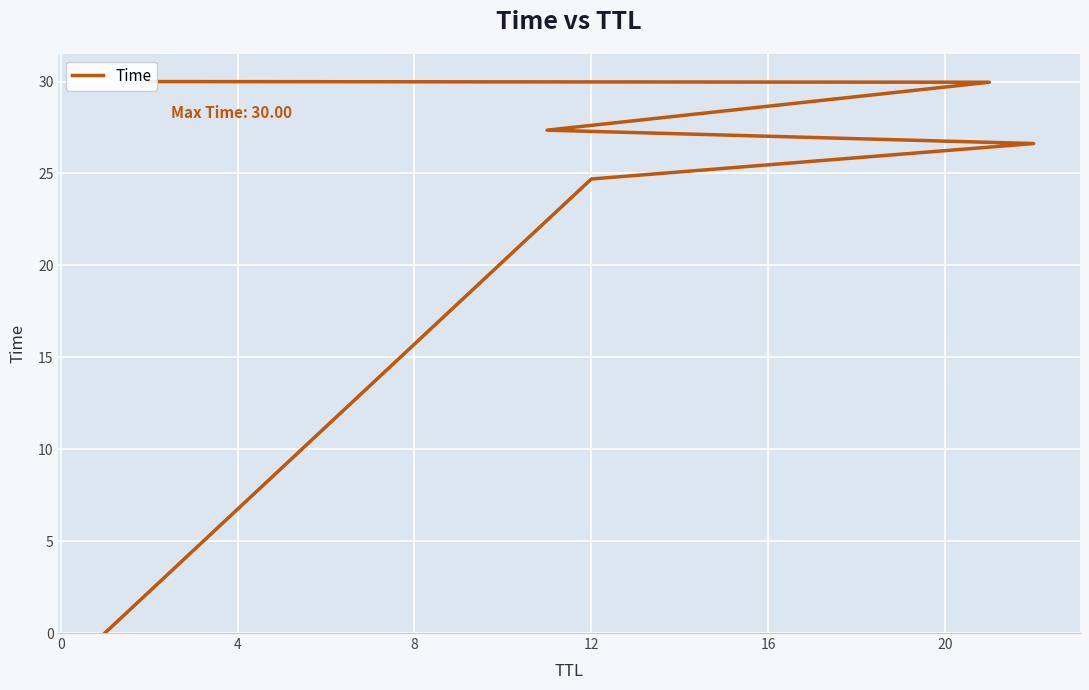

The value at 8 is 37.3. True or false?

False